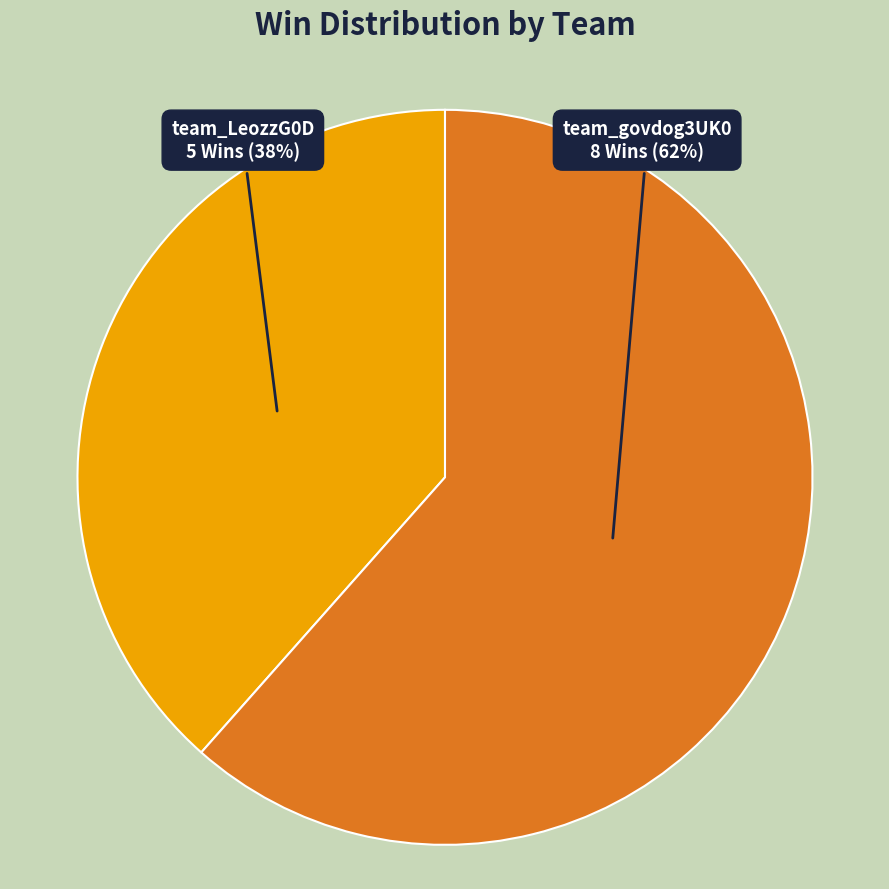

To the nearest percent, what percentage of the pie is team_govdog3UK0?

62%